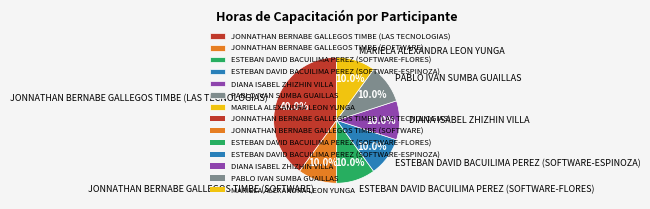

What percentage do JONNATHAN BERNABE GALLEGOS TIMBE (SOFTWARE) and MARIELA ALEXANDRA LEON YUNGA together represent?

20.0%